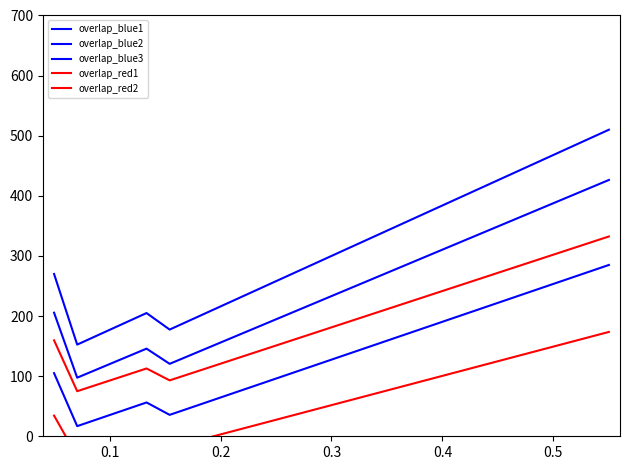

What is the value of the overlap_blue3 point at the 17th from the left?

180.0